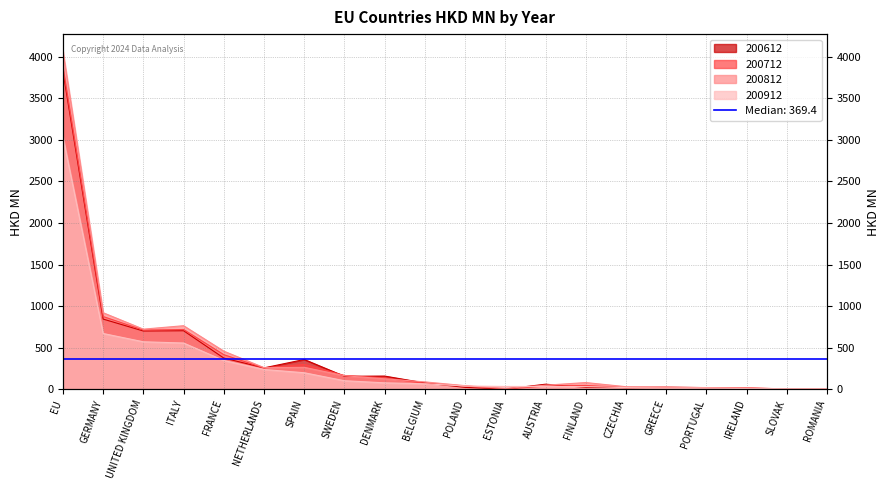

Between GREECE and PORTUGAL, which is larger?

GREECE